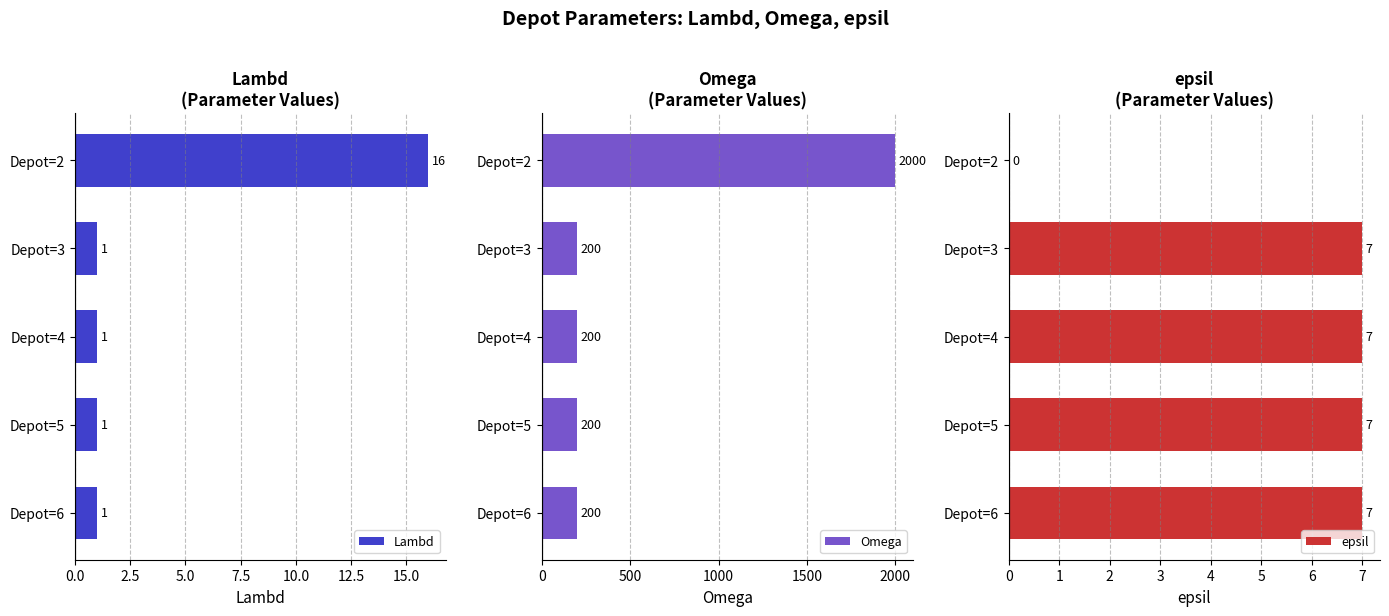

List the series in order of their peak value, highest first.

Omega, Lambd, epsil